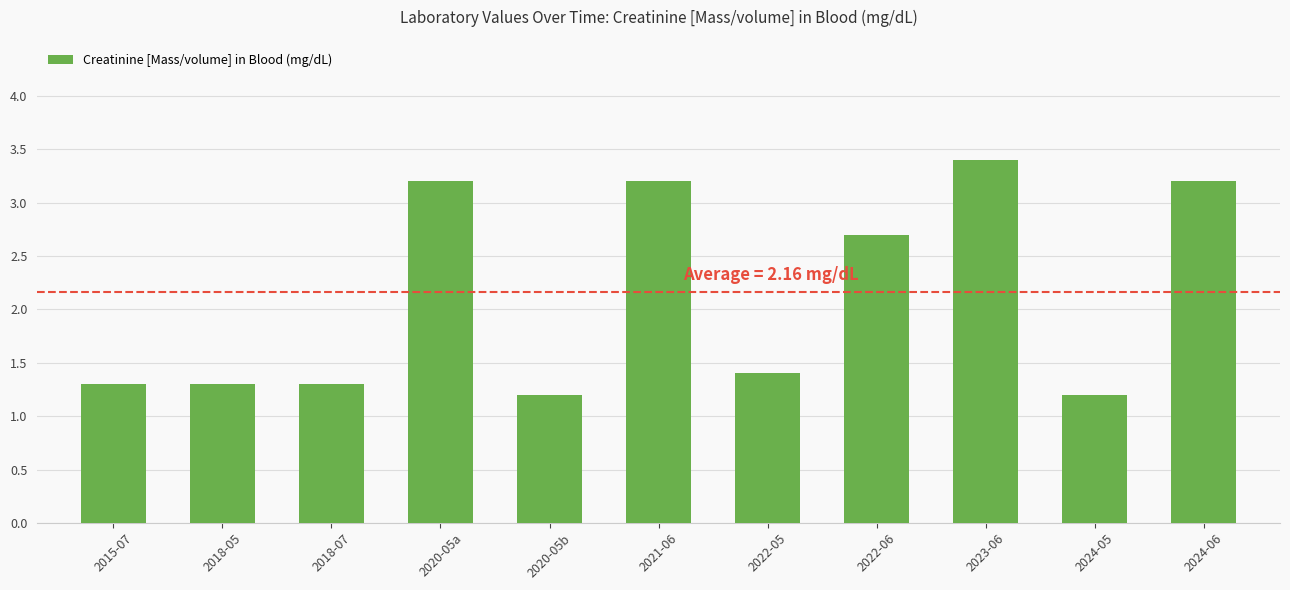

What is the difference between the maximum and minimum values?

2.2